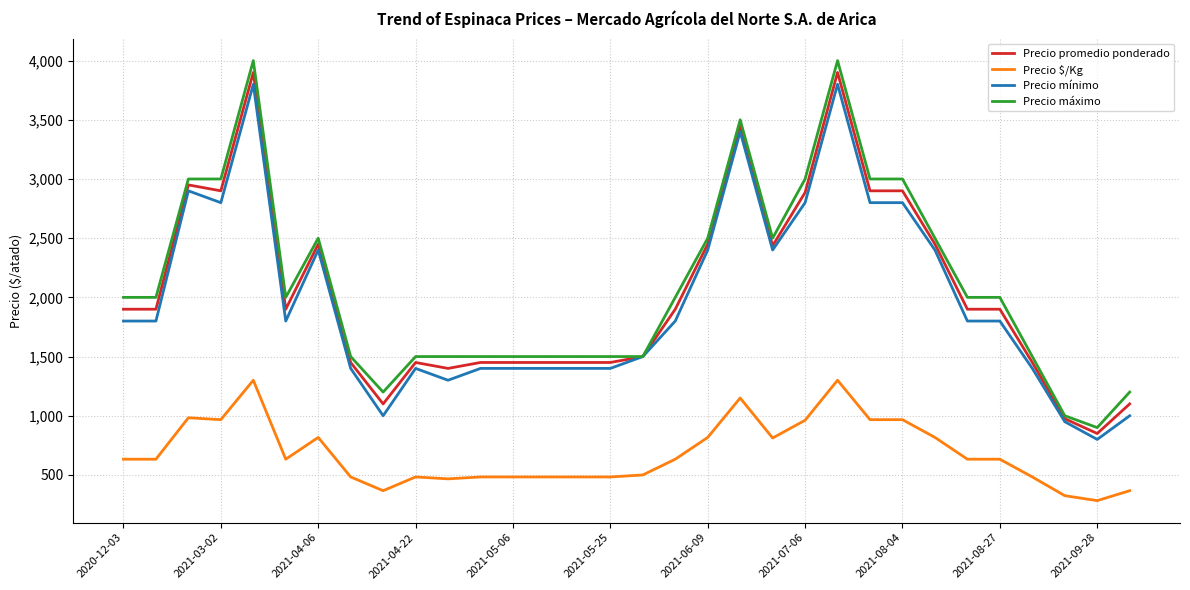

Which series has the largest range (max minus min)?

Precio máximo